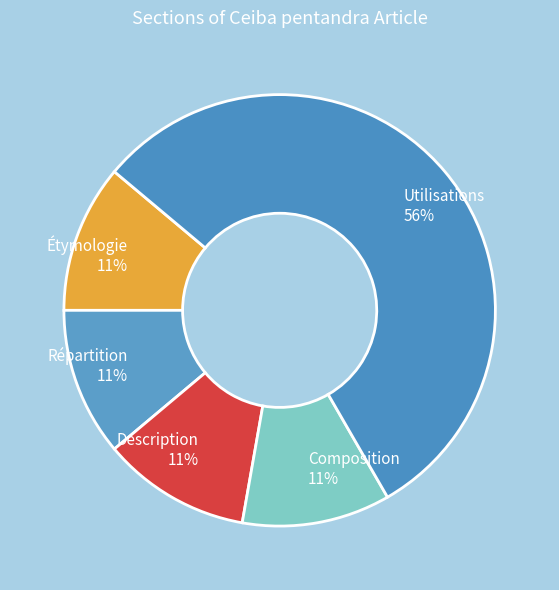

Which slice is the largest?

Utilisations